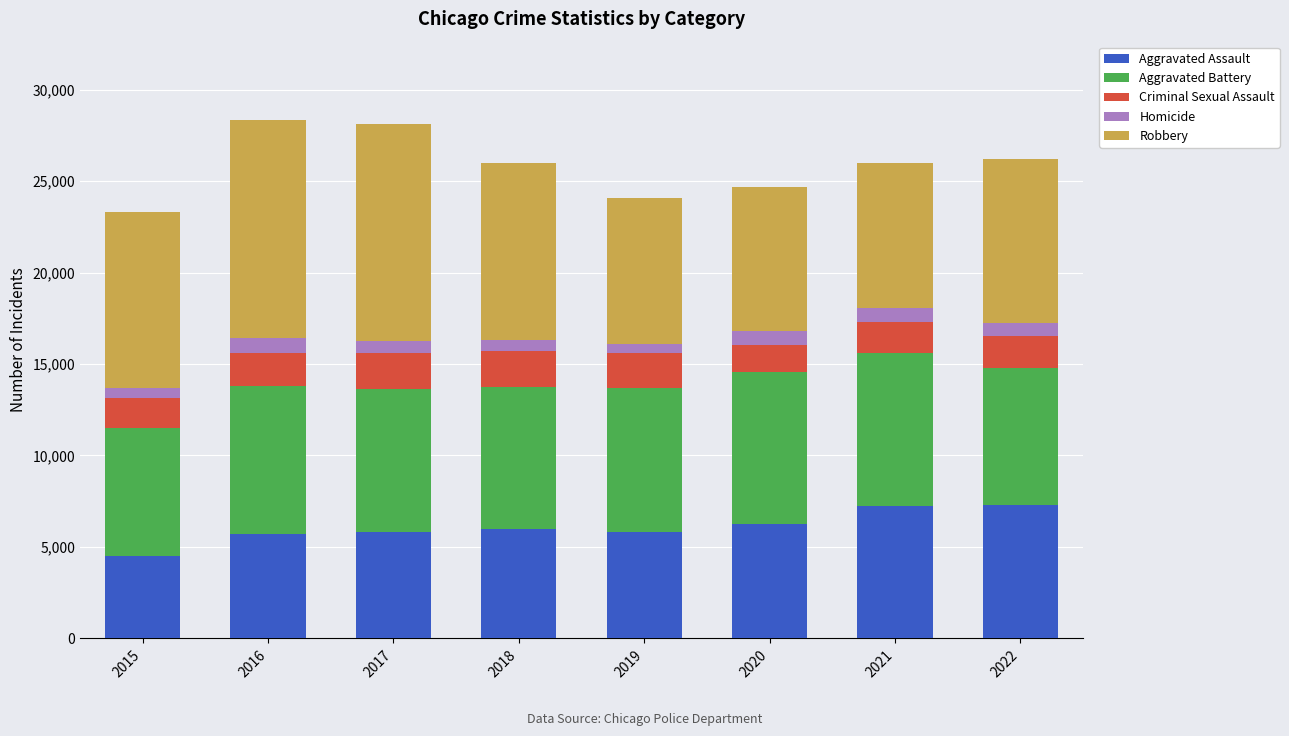

The Aggravated Assault series shows 1627 at 2022. True or false?

False